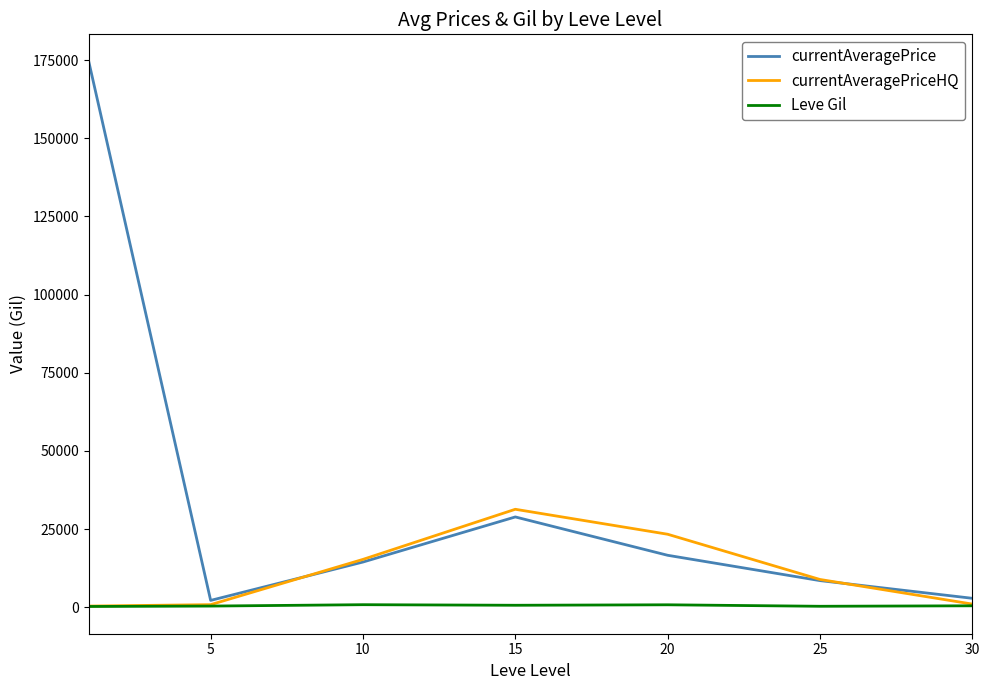

True or false: currentAveragePrice and Leve Gil intersect in this chart.

False